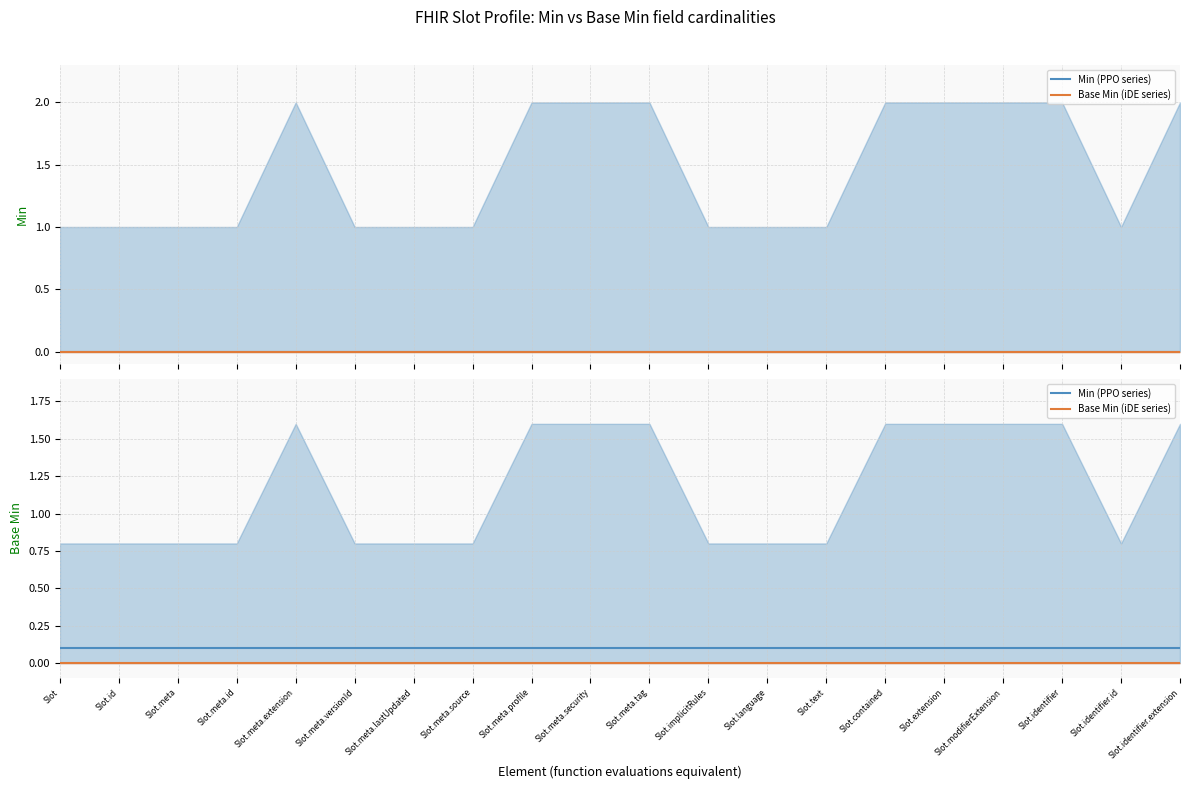

Does the chart have visible grid lines?

Yes